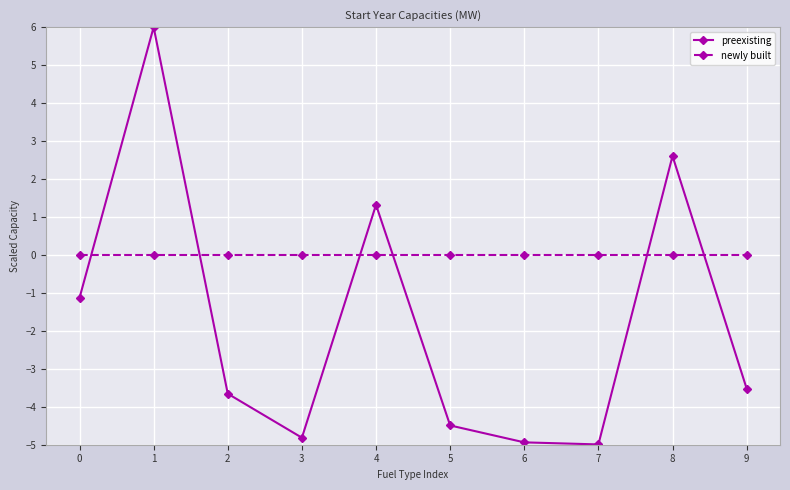

Reading left to right, extract all data points from this chart.

preexisting: 0=-1.1	1=6.0	2=-3.7	3=-4.8	4=1.3	5=-4.5	6=-4.9	7=-5.0	8=2.6	9=-3.5
newly built: 0=0.0	1=0.0	2=0.0	3=0.0	4=0.0	5=0.0	6=0.0	7=0.0	8=0.0	9=0.0